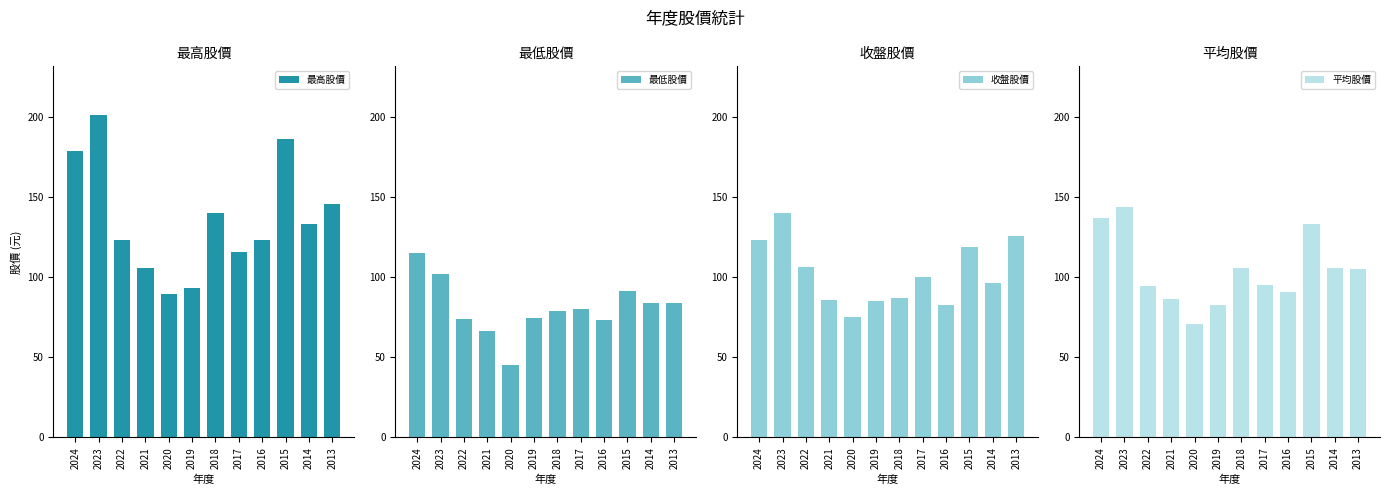

Reading left to right, transcribe all the data shown in this chart.

最高股價: 2024=179.0	2023=201.5	2022=123.0	2021=106.0	2020=89.8	2019=93.3	2018=140.0	2017=116.0	2016=123.0	2015=186.5	2014=133.0	2013=146.0
最低股價: 2024=115.0	2023=102.0	2022=74.0	2021=66.7	2020=45.3	2019=74.5	2018=79.1	2017=80.4	2016=73.1	2015=91.7	2014=84.1	2013=83.8
收盤股價: 2024=123.5	2023=140.0	2022=106.5	2021=85.7	2020=75.0	2019=85.0	2018=86.9	2017=100.0	2016=82.7	2015=119.0	2014=96.5	2013=126.0
平均股價: 2024=137.0	2023=144.0	2022=94.5	2021=86.2	2020=70.6	2019=82.6	2018=106.0	2017=95.3	2016=90.6	2015=133.0	2014=106.0	2013=105.0